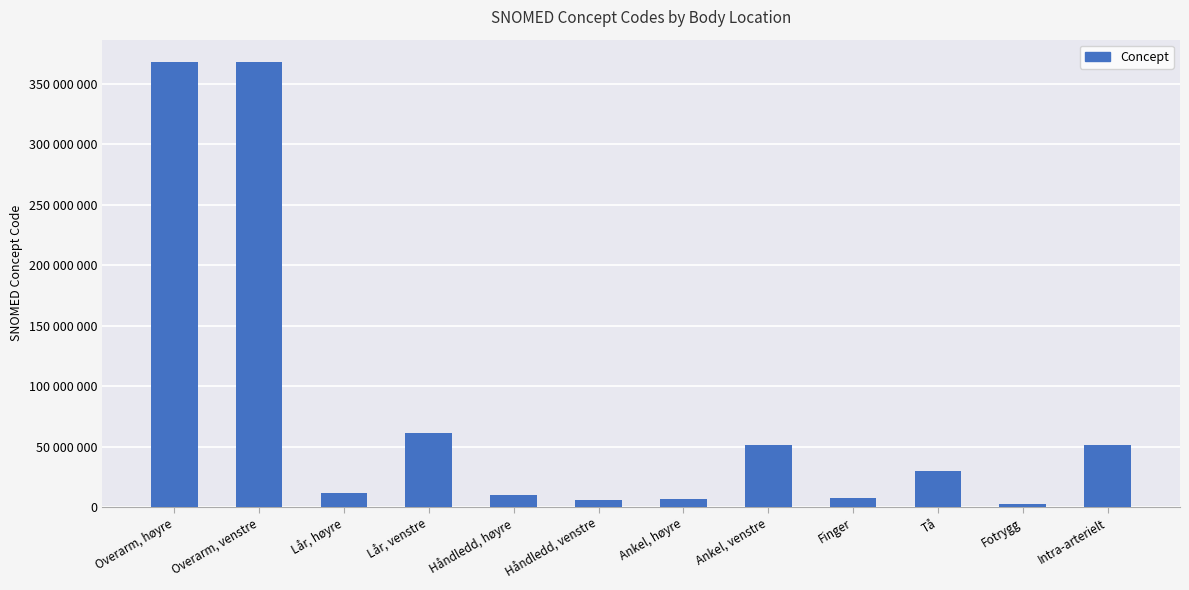

What is the label of the 4th bar from the left?

Lår, venstre